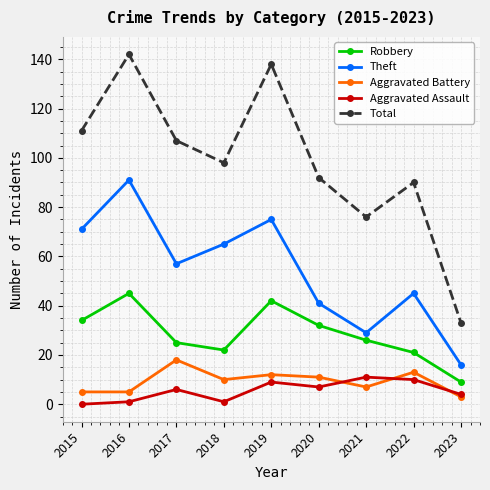

True or false: Aggravated Assault and Robbery intersect in this chart.

False